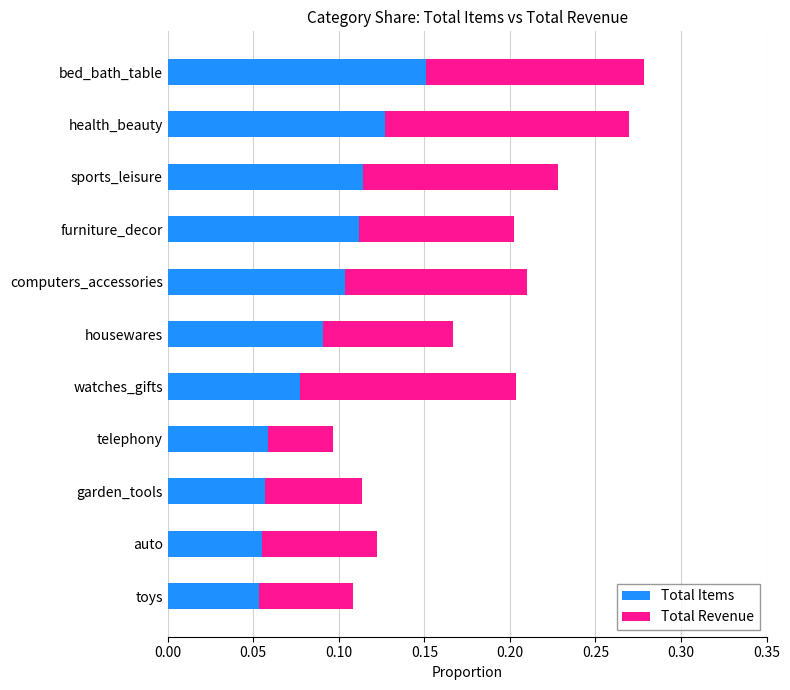

Is it true that Total Items equals 0.0 at furniture_decor?

False